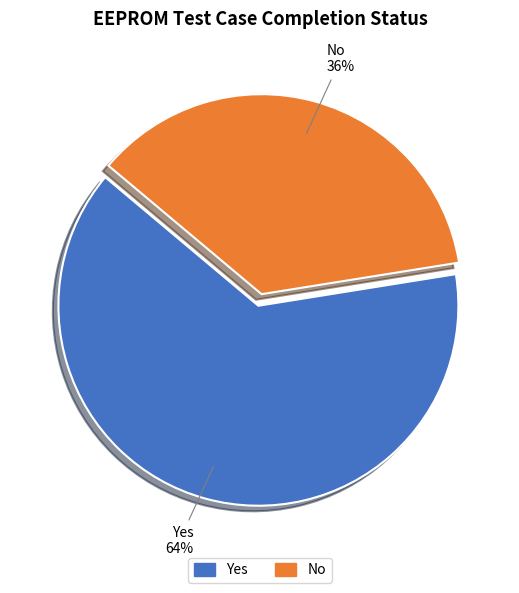

How many segments does this pie chart have?

2